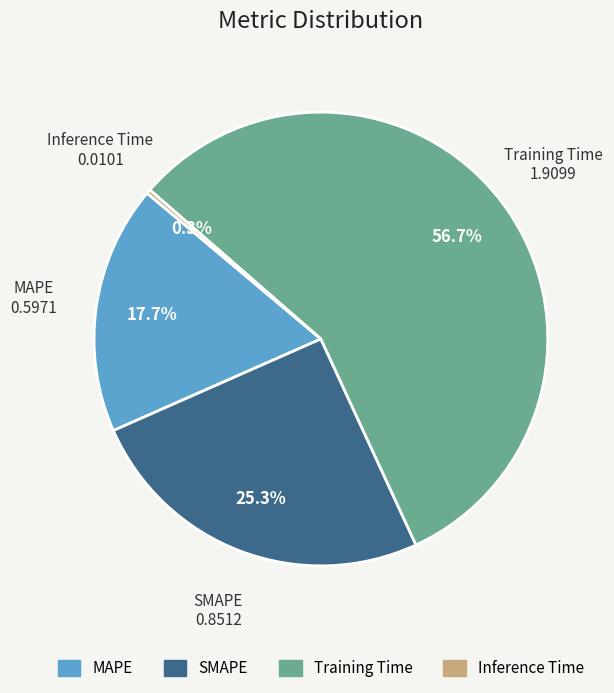

Rank the categories by value from highest to lowest.

Training Time, SMAPE, MAPE, Inference Time